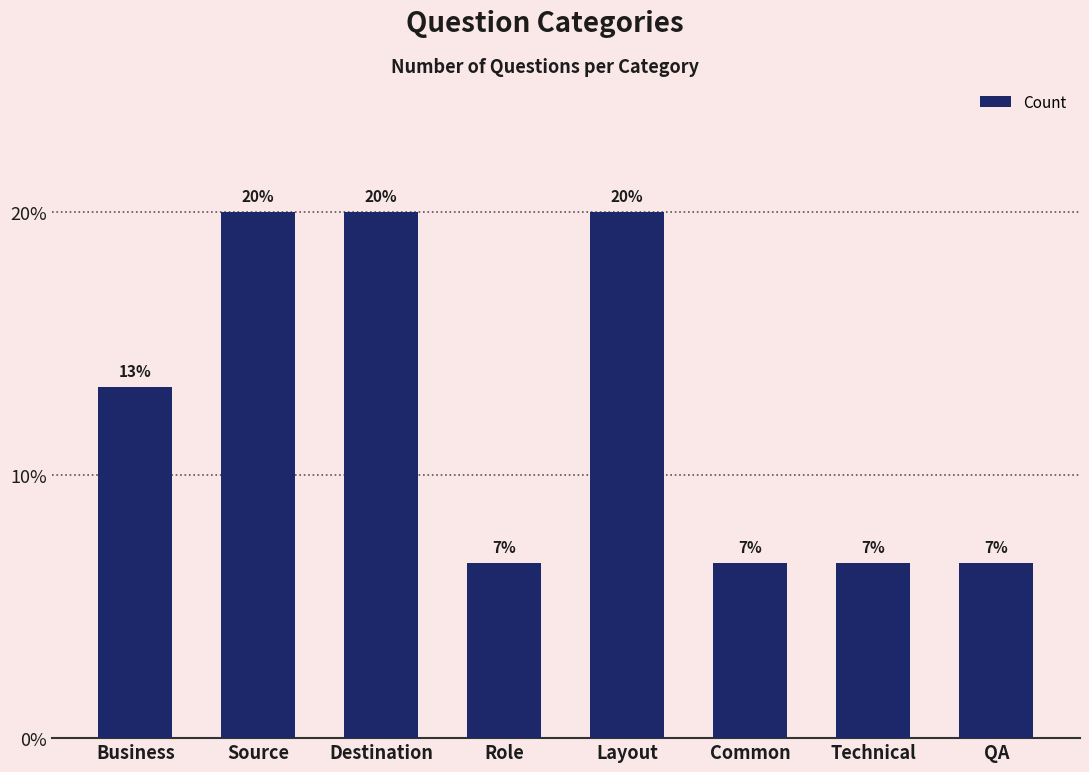

At which label is the value closest to 13?

Business